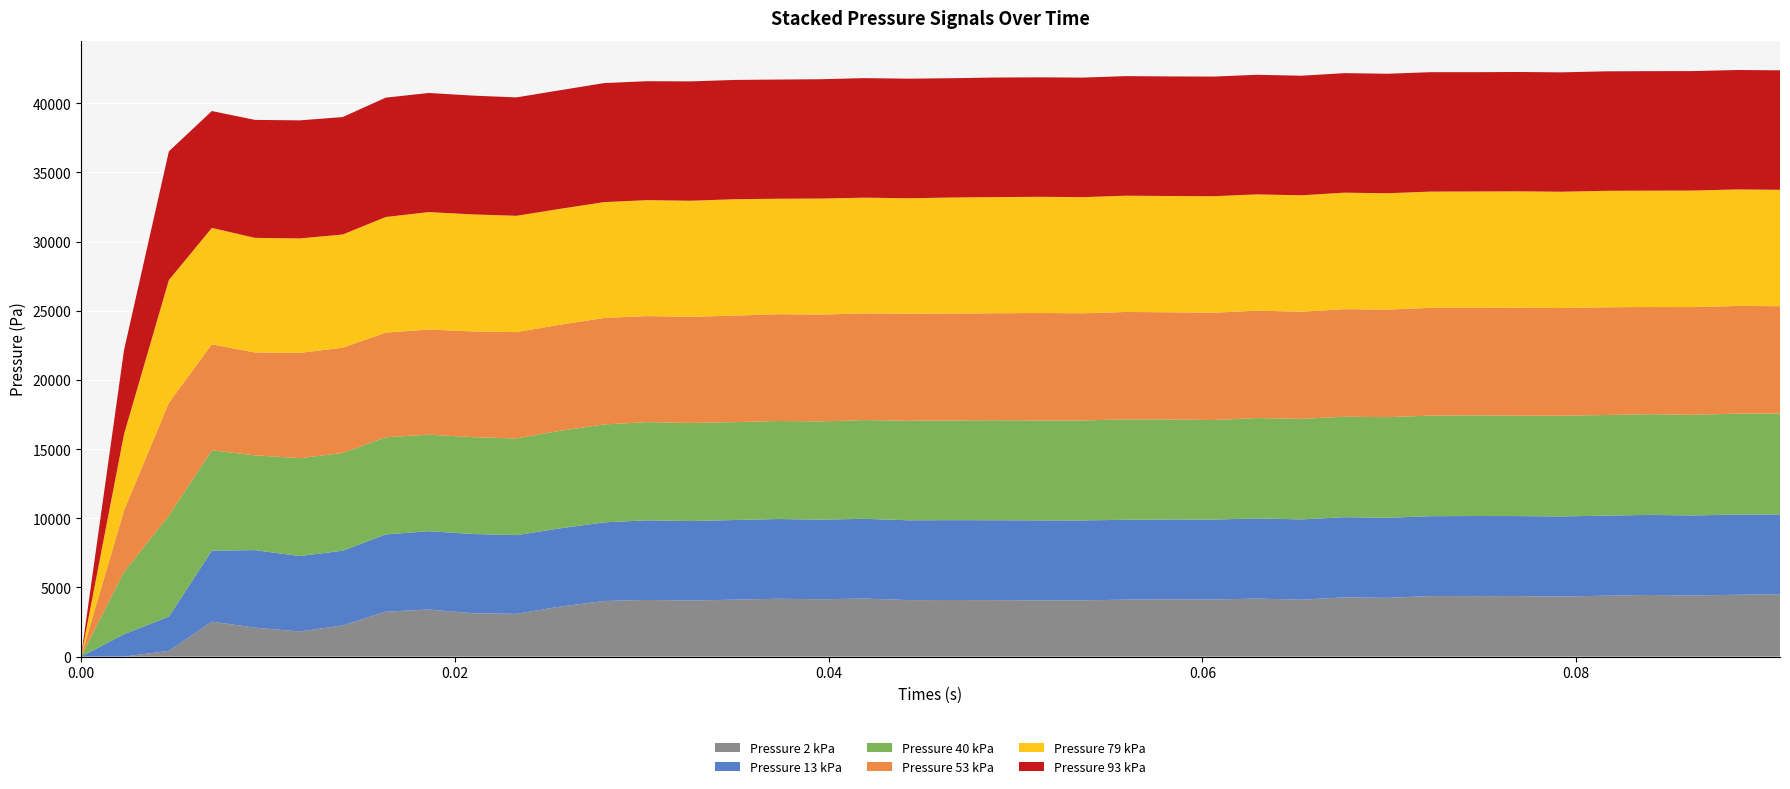

Reading left to right, list all the values displayed in this chart.

Pressure 2 kPa: 0	0	413	2528	2092	1815	2252	3247	3402	3129	3090	3607	4019	4097	4051	4114	4180	4144	4195	4083	4089	4081	4067	4062	4119	4134	4125	4195	4115	4279	4247	4374	4371	4373	4338	4401	4453	4415	4470	4494
Pressure 13 kPa: 0	1616	2477	5130	5603	5451	5401	5581	5660	5730	5689	5657	5685	5752	5748	5759	5763	5756	5761	5769	5773	5775	5778	5781	5768	5775	5779	5791	5801	5796	5785	5775	5788	5783	5791	5789	5788	5786	5795	5784
Pressure 40 kPa: 0	4503	7298	7251	6852	7076	7064	7026	6978	6999	6988	7054	7077	7098	7090	7073	7084	7099	7140	7195	7204	7229	7222	7224	7261	7227	7195	7254	7268	7262	7272	7269	7276	7257	7281	7272	7277	7278	7296	7291
Pressure 53 kPa: 0	4445	8162	7663	7437	7613	7608	7561	7598	7645	7685	7663	7697	7664	7669	7700	7719	7720	7706	7732	7728	7730	7767	7747	7761	7749	7756	7765	7746	7775	7775	7789	7768	7801	7782	7786	7749	7780	7781	7760
Pressure 79 kPa: 0	5512	8866	8413	8283	8269	8183	8357	8490	8456	8409	8375	8374	8381	8391	8412	8348	8388	8369	8350	8386	8396	8399	8393	8404	8405	8421	8402	8413	8421	8410	8402	8414	8414	8408	8418	8411	8424	8424	8409
Pressure 93 kPa: 0	6070	9301	8447	8525	8534	8488	8626	8609	8586	8557	8573	8602	8596	8625	8622	8613	8624	8639	8642	8624	8642	8634	8642	8642	8643	8645	8644	8641	8638	8638	8630	8622	8627	8627	8636	8636	8636	8631	8638